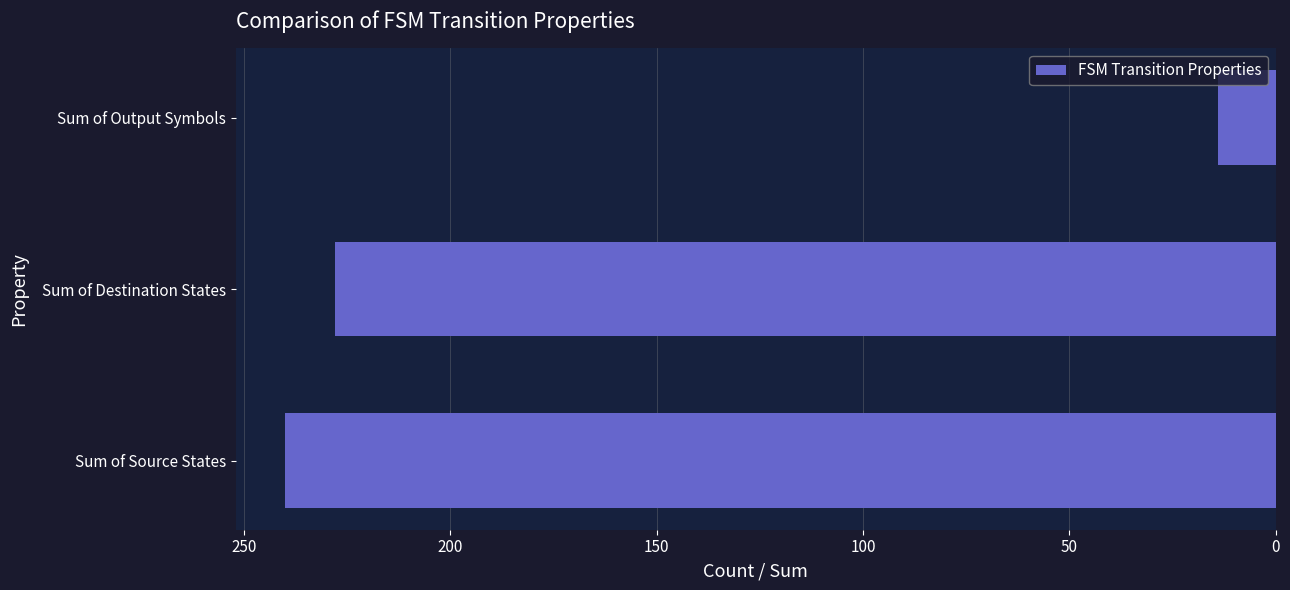

Are the bars grouped side by side (vs. stacked)?

No